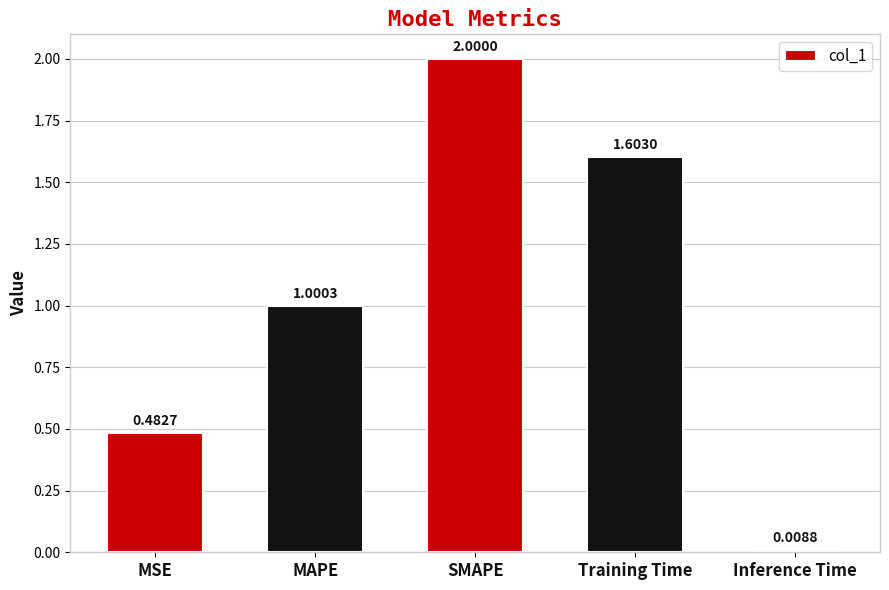

Approximately how many times larger is the value at Training Time compared to MAPE?

1.6